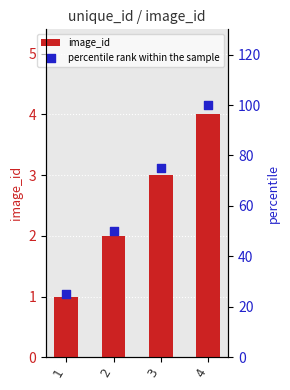

Is the value of image_id at 3 greater than the value of percentile rank within the sample at 2?

No